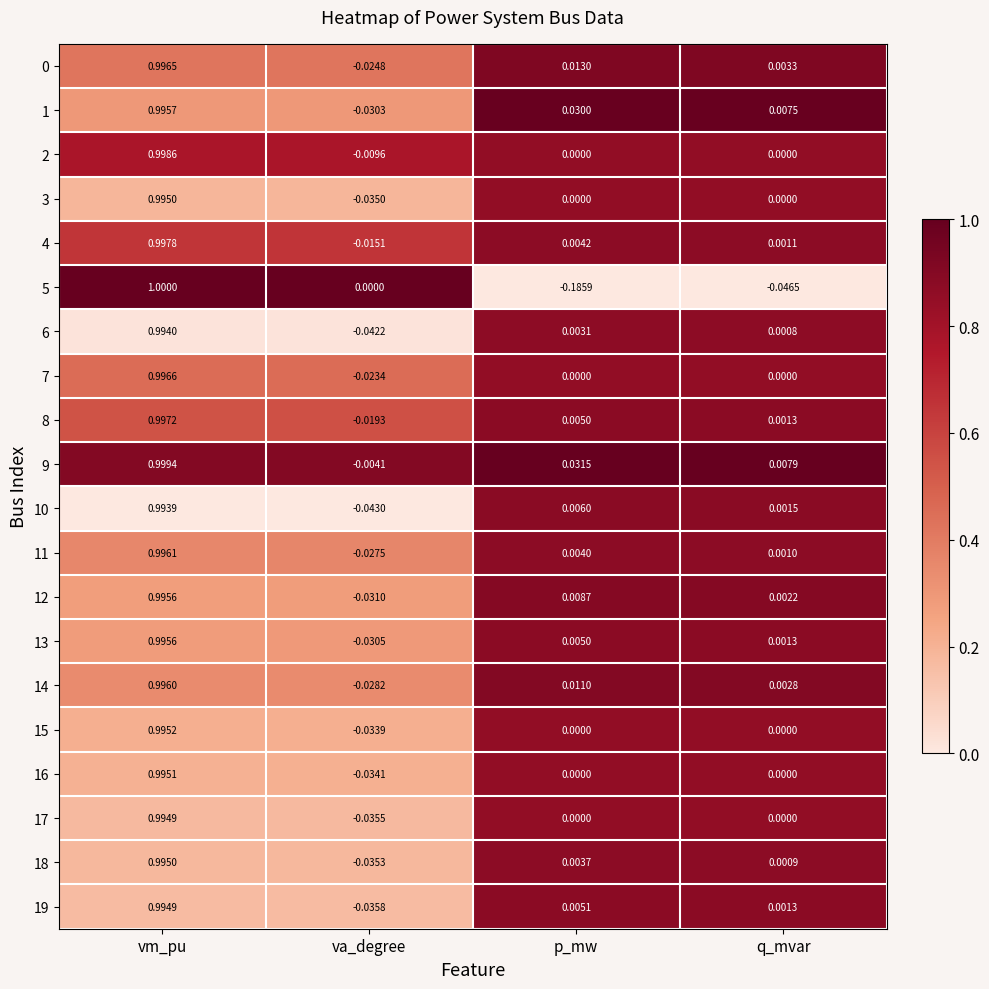

Is the value of 14 at p_mw greater than the value of 19 at q_mvar?

Yes